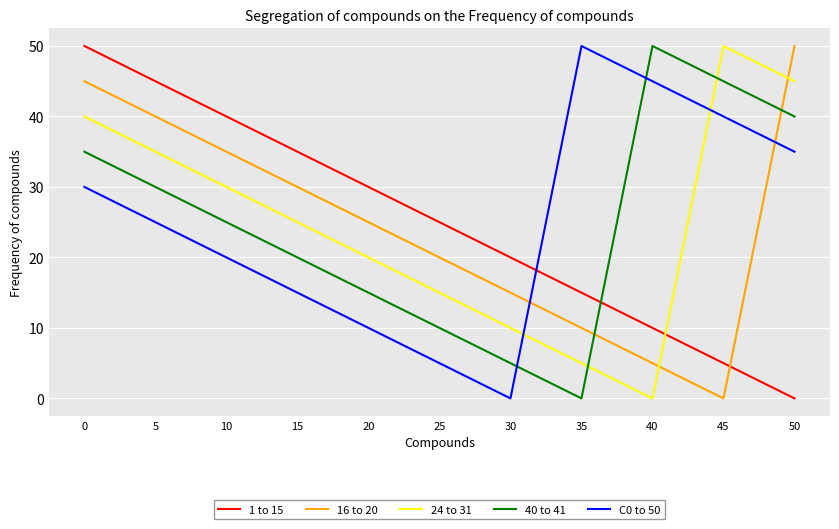

Is the value of 40 to 41 at 40 greater than the value of 16 to 20 at 25?

Yes